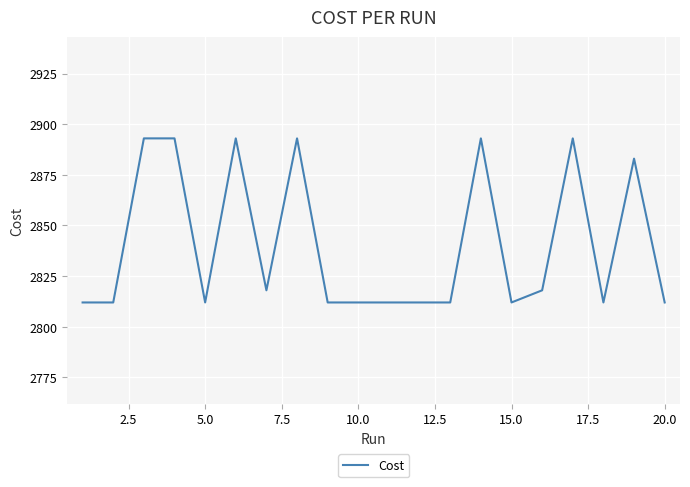

What is the maximum value shown in the chart?

2893.0